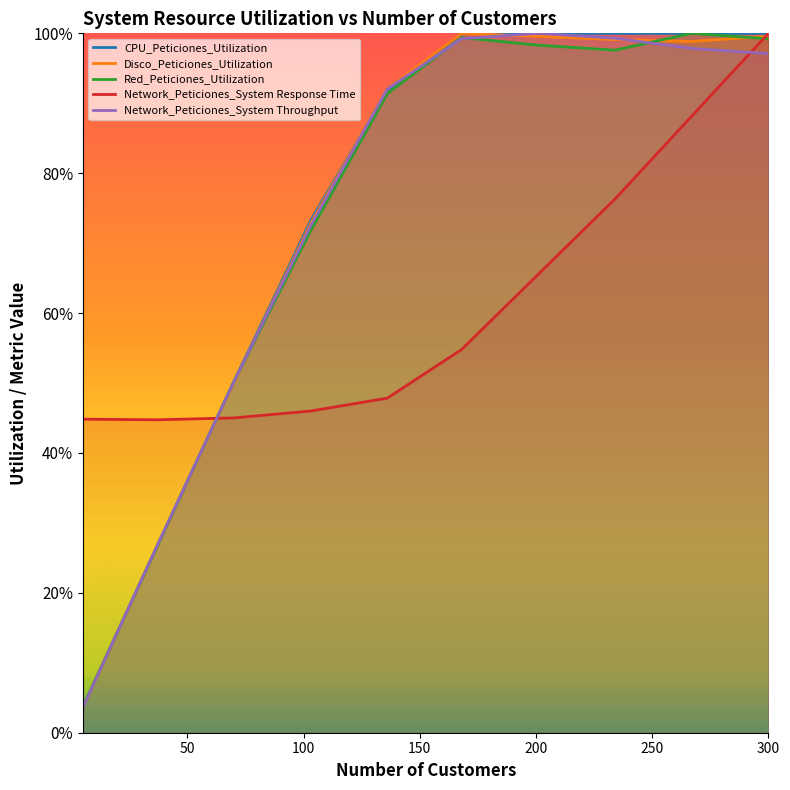

True or false: Network_Peticiones_System Response Time has a value of 2.9 at 300.

False